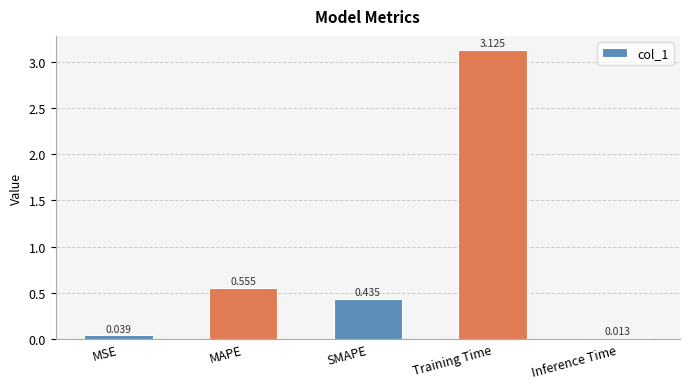

Rank the categories by value from lowest to highest.

Inference Time, MSE, SMAPE, MAPE, Training Time